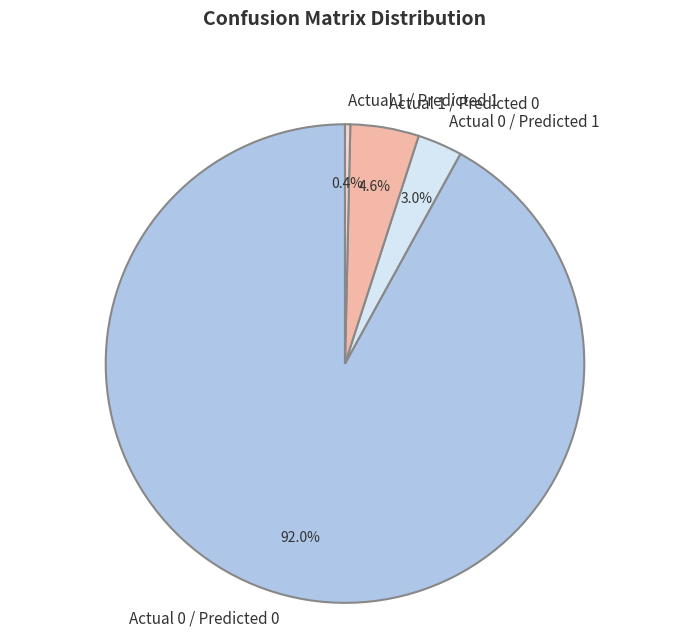

Between Actual 0 / Predicted 0 and Actual 1 / Predicted 1, which is larger?

Actual 0 / Predicted 0